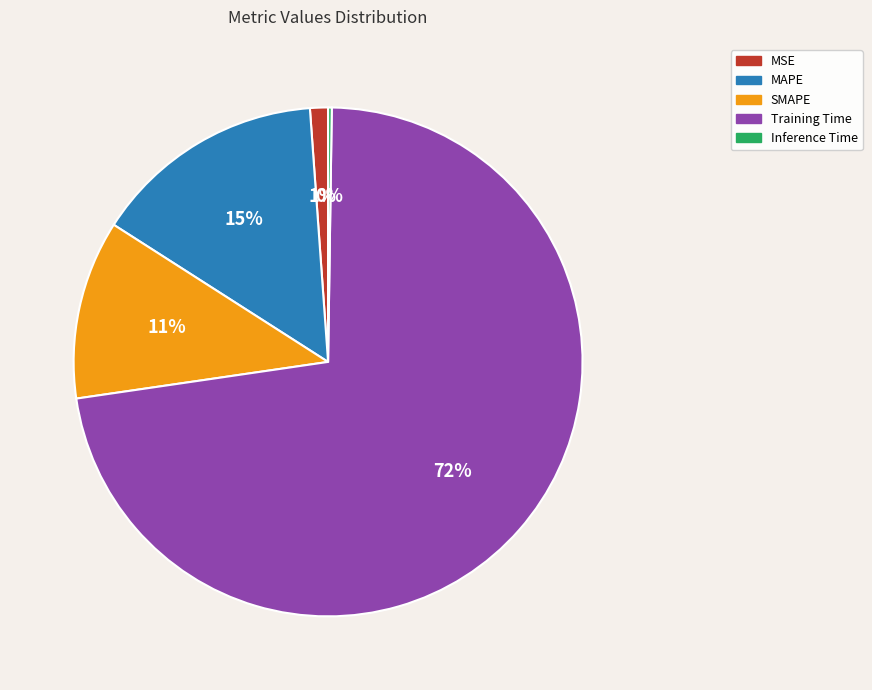

Which slice is the largest?

Training Time